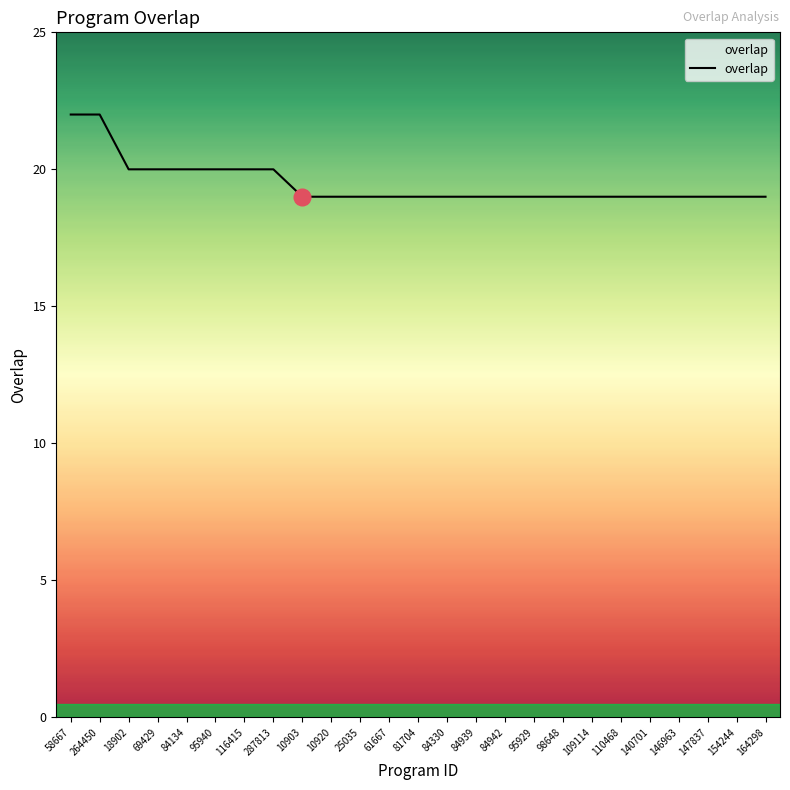

How many lines are shown in the chart?

1